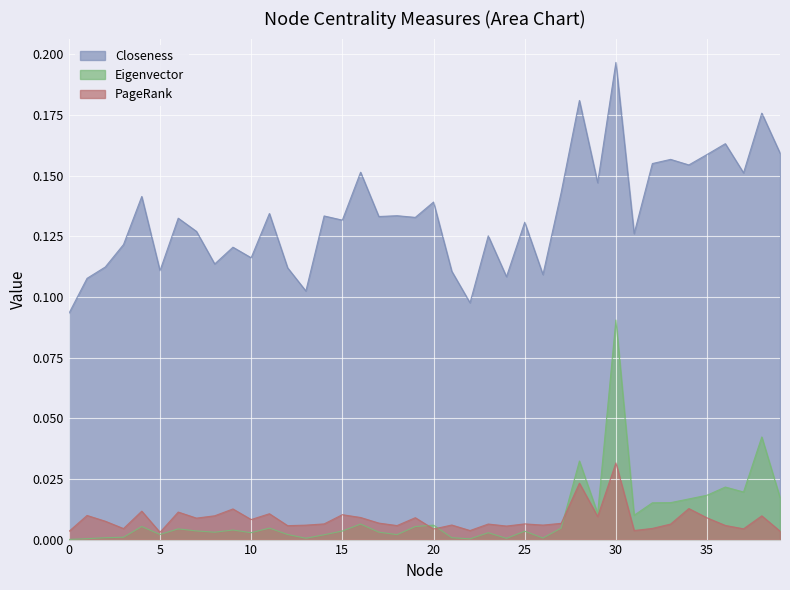

Reading right to left, extract all data points from this chart.

Closeness: 0.2	0.2	0.2	0.2	0.2	0.2	0.2	0.2	0.1	0.2	0.1	0.2	0.1	0.1	0.1	0.1	0.1	0.1	0.1	0.1	0.1	0.1	0.1	0.2	0.1	0.1	0.1	0.1	0.1	0.1	0.1	0.1	0.1	0.1	0.1	0.1	0.1	0.1	0.1	0.1
Eigenvector: 0.0	0.0	0.0	0.0	0.0	0.0	0.0	0.0	0.0	0.1	0.0	0.0	0.0	0.0	0.0	0.0	0.0	0.0	0.0	0.0	0.0	0.0	0.0	0.0	0.0	0.0	0.0	0.0	0.0	0.0	0.0	0.0	0.0	0.0	0.0	0.0	0.0	0.0	0.0	0.0
PageRank: 0.0	0.0	0.0	0.0	0.0	0.0	0.0	0.0	0.0	0.0	0.0	0.0	0.0	0.0	0.0	0.0	0.0	0.0	0.0	0.0	0.0	0.0	0.0	0.0	0.0	0.0	0.0	0.0	0.0	0.0	0.0	0.0	0.0	0.0	0.0	0.0	0.0	0.0	0.0	0.0